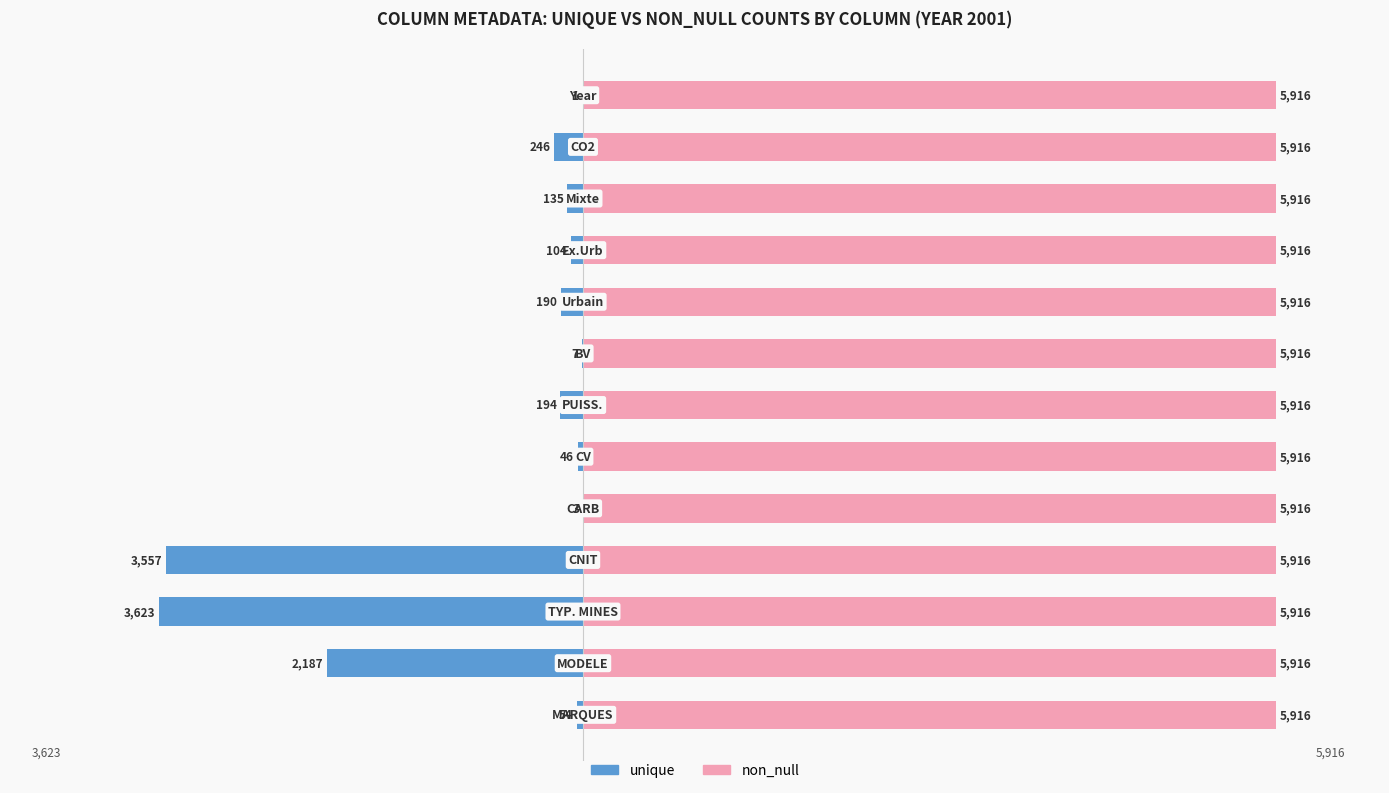

Which series has the largest range (max minus min)?

unique